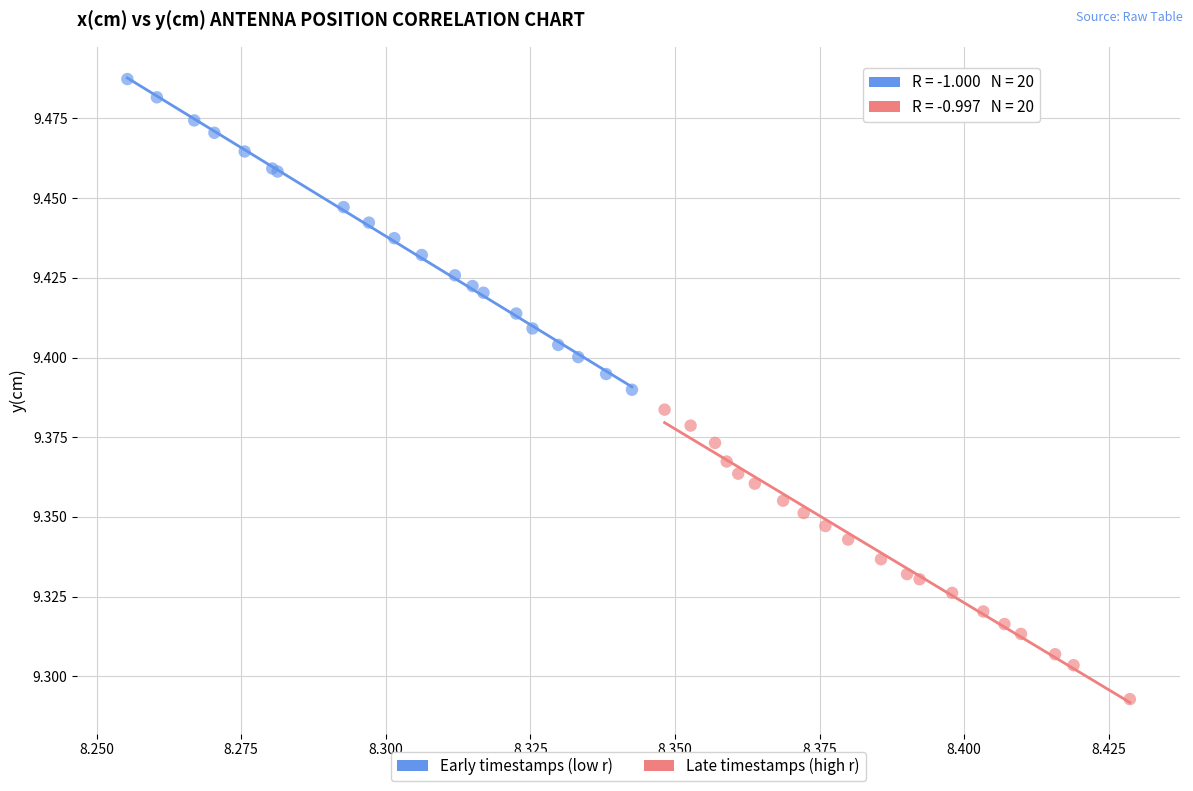

Which series has the widest spread of Y values?

Early timestamps (low r)